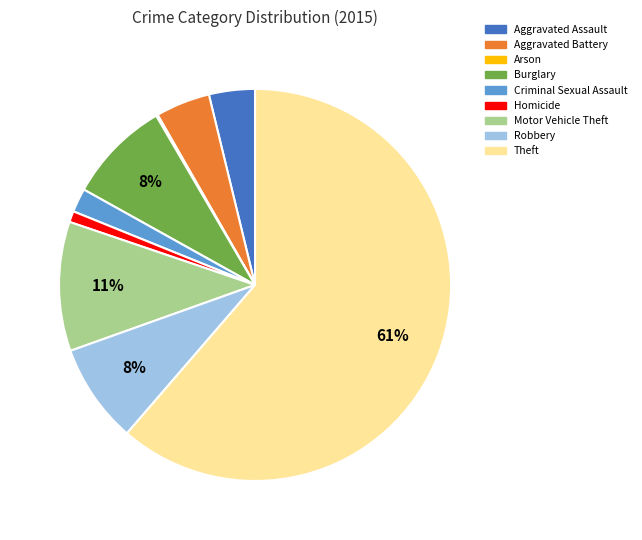

Which slice is the largest?

Theft